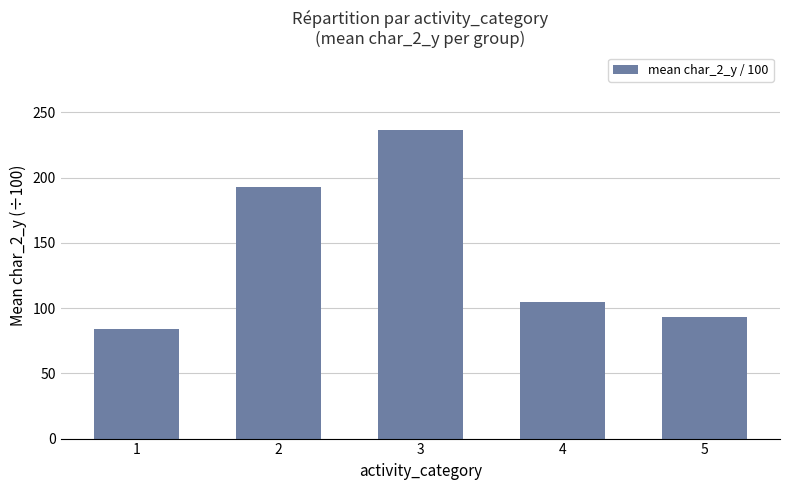

What is the smallest value displayed?

84.4